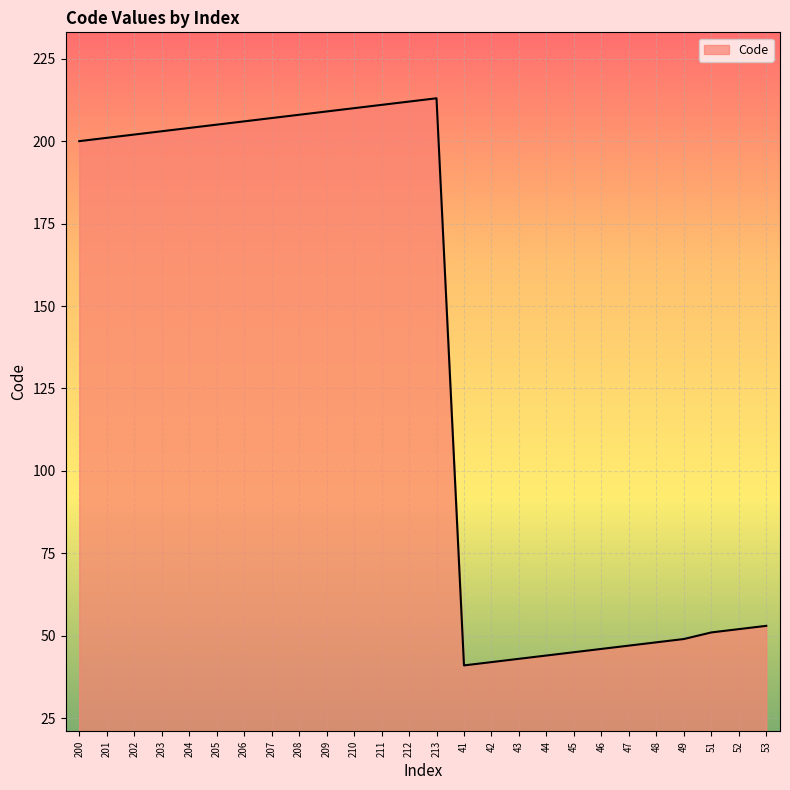

What is the change in value from 208 to 48?

-160